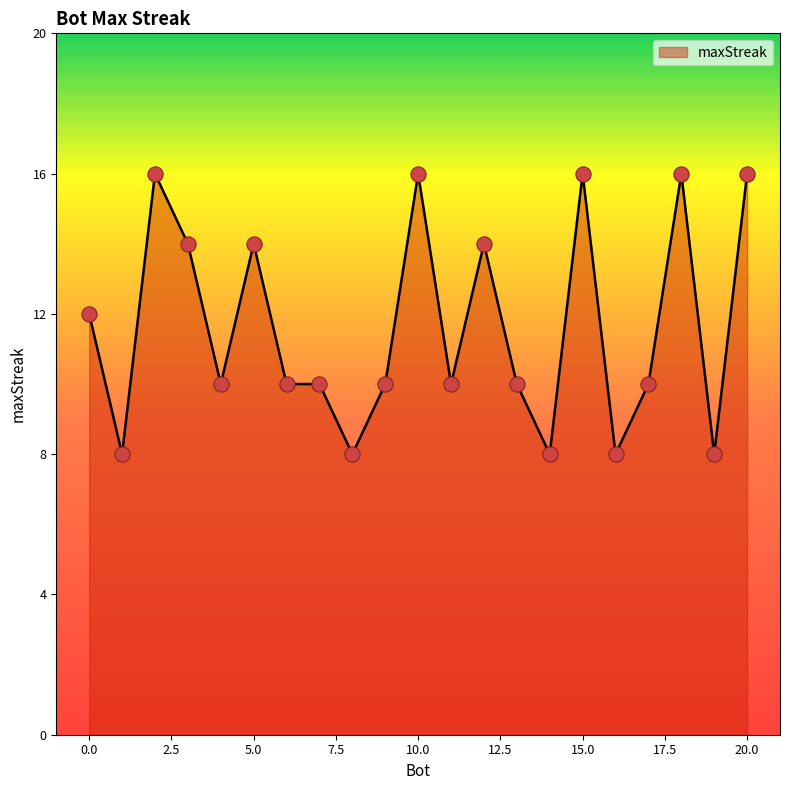

What is the minimum value shown in the chart?

8